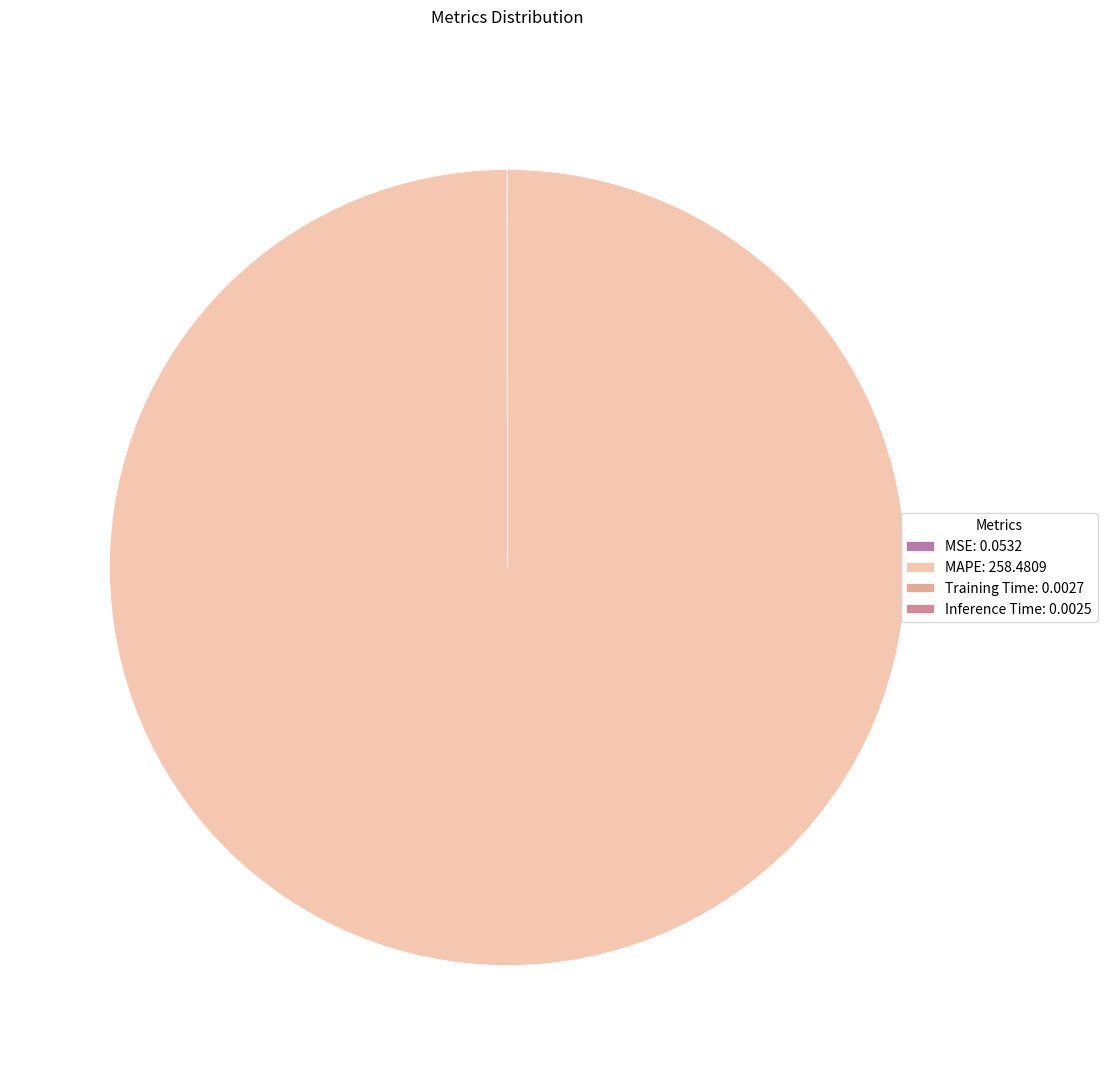

Do Training Time and Inference Time together represent more than half of the pie?

No